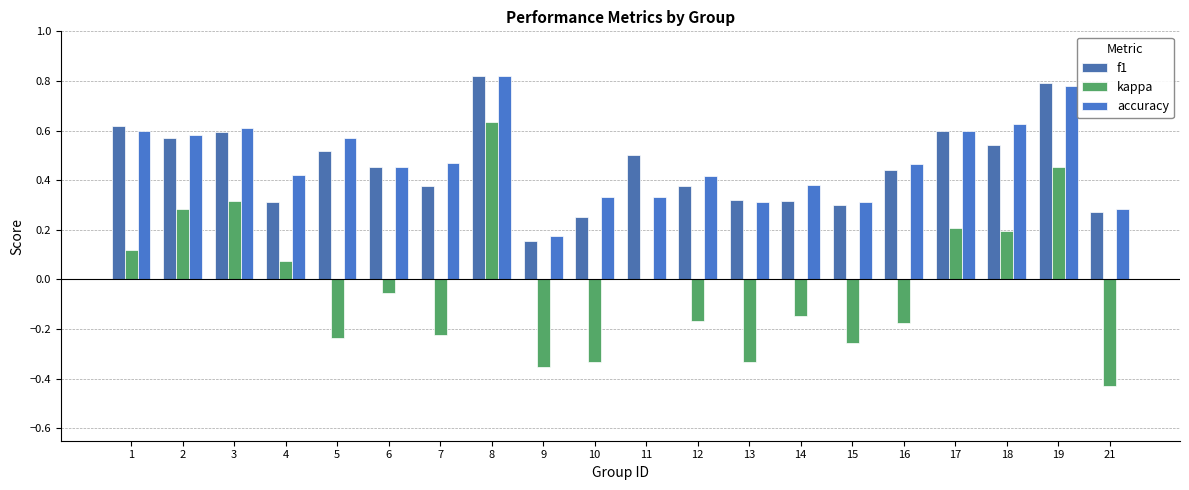

At 16, list the series in order from largest to smallest.

accuracy, f1, kappa